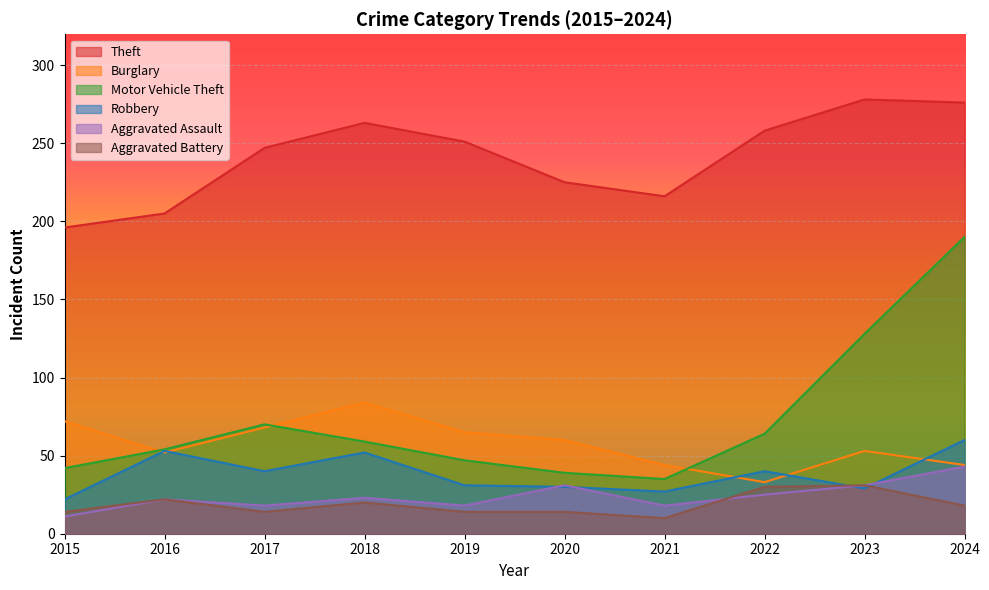

True or false: Aggravated Assault and Motor Vehicle Theft cross at least once.

False